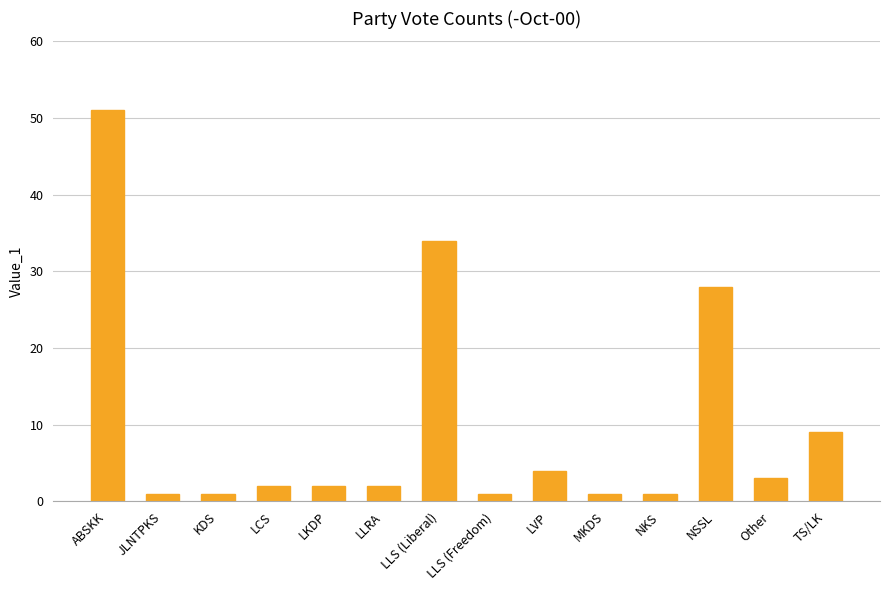

What is the difference between the values at TS/LK and NKS?

8